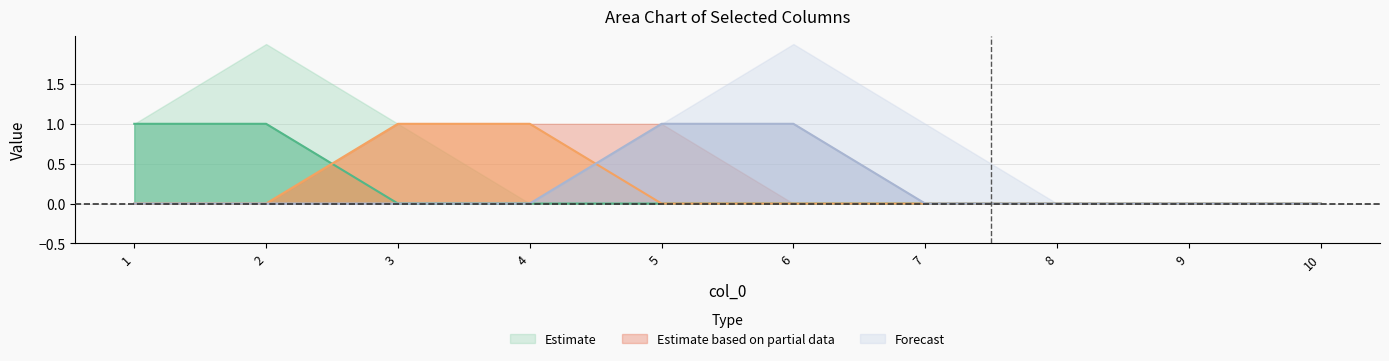

True or false: 9 and 5 intersect in this chart.

False